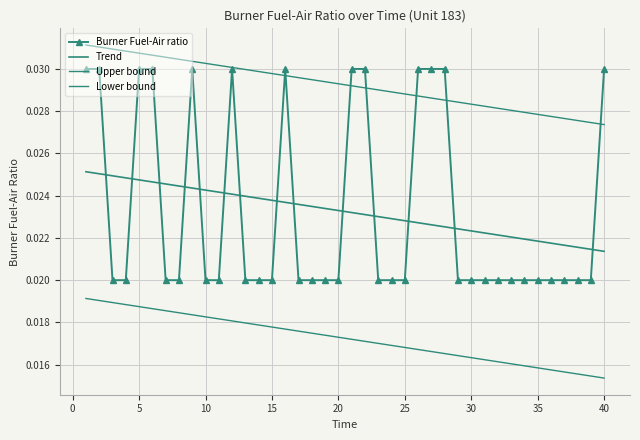

True or false: Burner Fuel-Air ratio has more than 2 points higher than both neighbors.

True